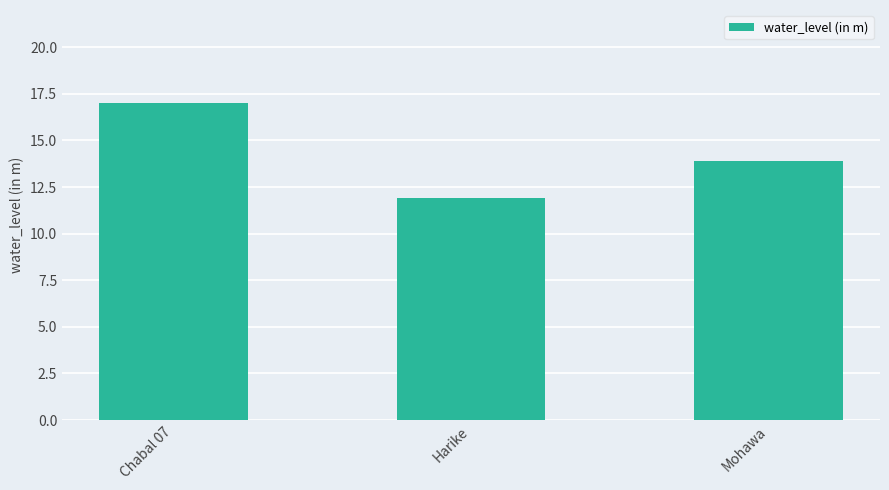

What is the value of the 3rd bar from the left?

13.9